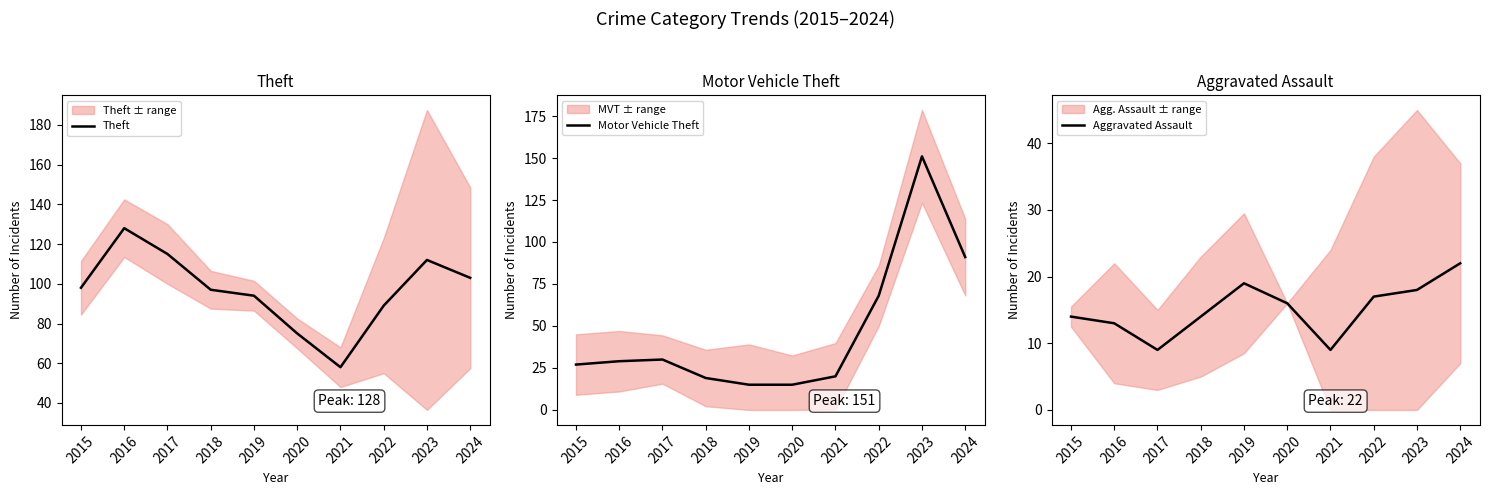

True or false: Theft and Motor Vehicle Theft intersect in this chart.

True